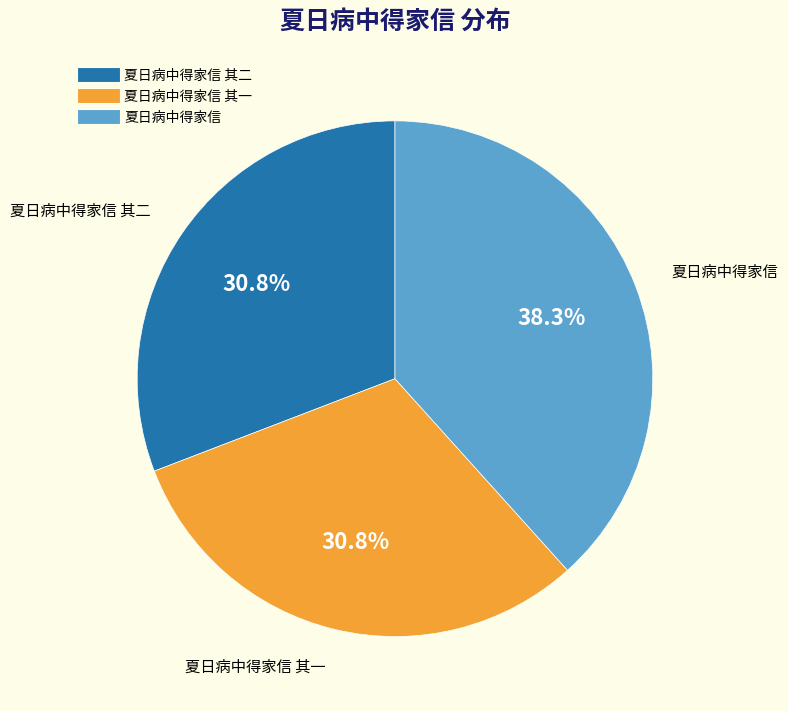

Is there a majority slice in this chart?

No